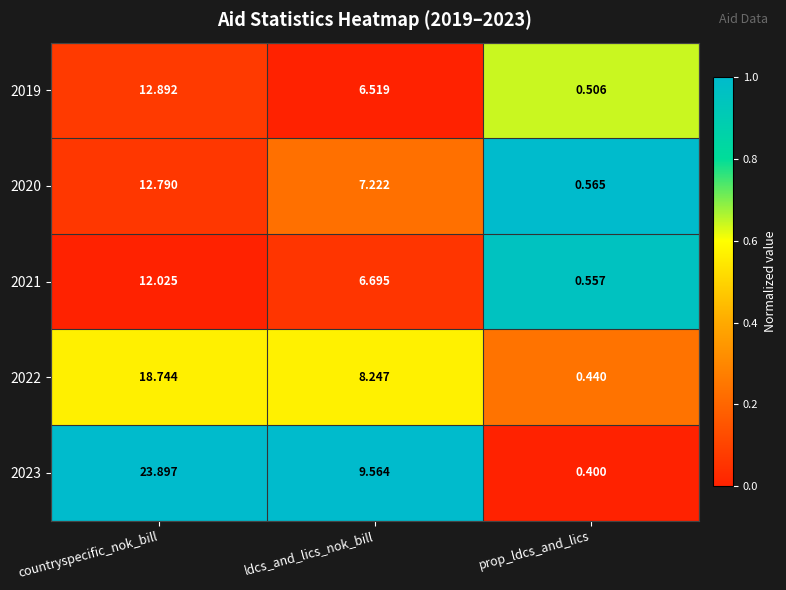

What is the greatest value displayed?

23.9